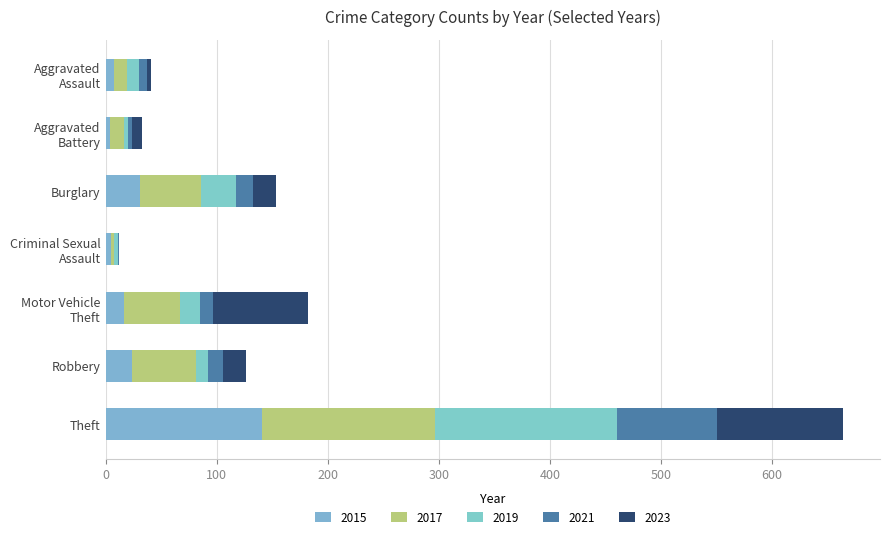

Reading left to right, what are all the values shown in this chart?

2015: Aggravated
Assault=8	Aggravated
Battery=4	Burglary=31	Criminal Sexual
Assault=5	Motor Vehicle
Theft=17	Robbery=24	Theft=141
2017: Aggravated
Assault=11	Aggravated
Battery=13	Burglary=55	Criminal Sexual
Assault=3	Motor Vehicle
Theft=50	Robbery=57	Theft=156
2019: Aggravated
Assault=11	Aggravated
Battery=3	Burglary=31	Criminal Sexual
Assault=3	Motor Vehicle
Theft=18	Robbery=11	Theft=163
2021: Aggravated
Assault=7	Aggravated
Battery=4	Burglary=16	Criminal Sexual
Assault=1	Motor Vehicle
Theft=12	Robbery=14	Theft=90
2023: Aggravated
Assault=4	Aggravated
Battery=9	Burglary=20	Criminal Sexual
Assault=0	Motor Vehicle
Theft=85	Robbery=20	Theft=114